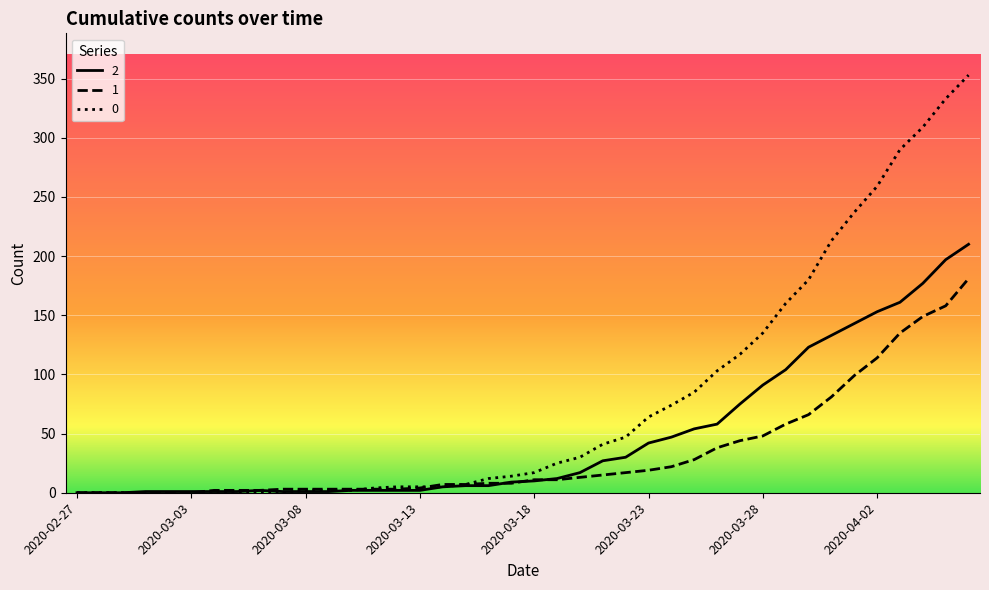

What is the difference between the maximum and minimum values in the 2 series?

210